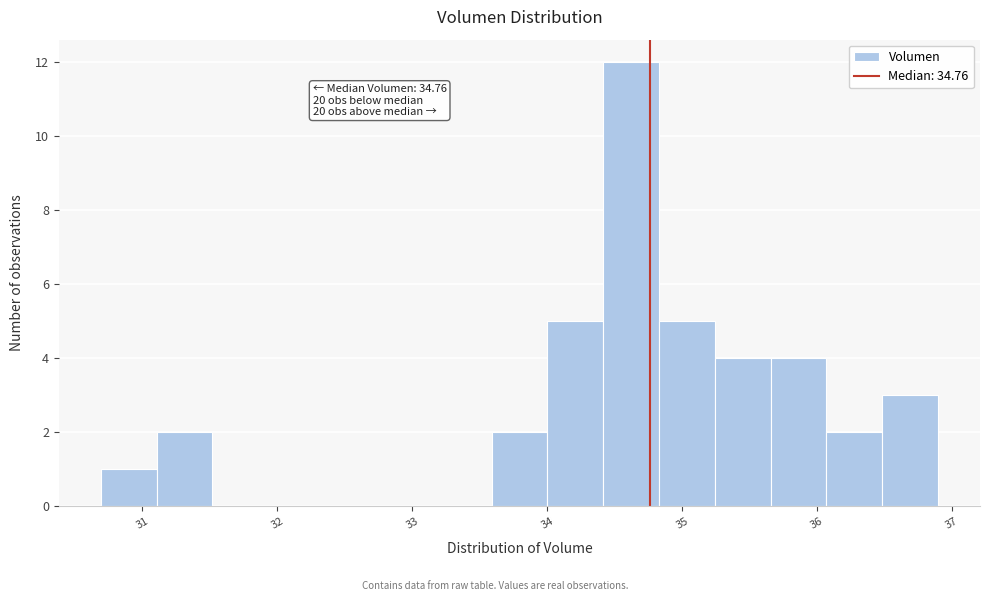

Over which range of the x-axis is the bar tallest?

34.4 to 34.8